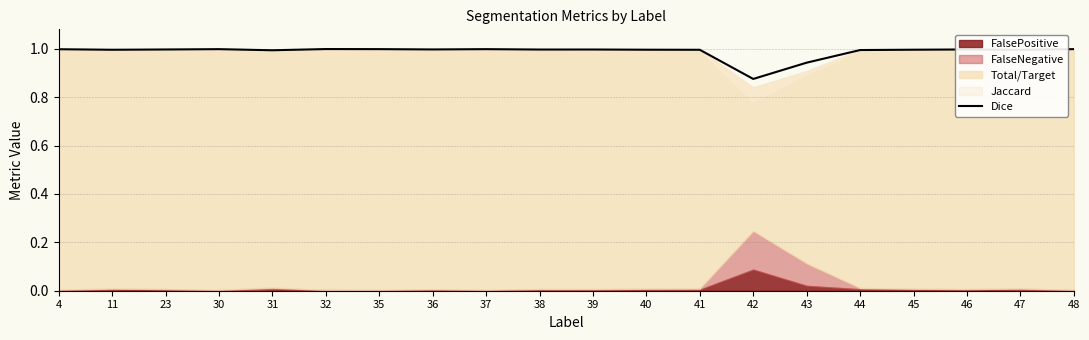

Which category has the lowest value in the Dice series?

42